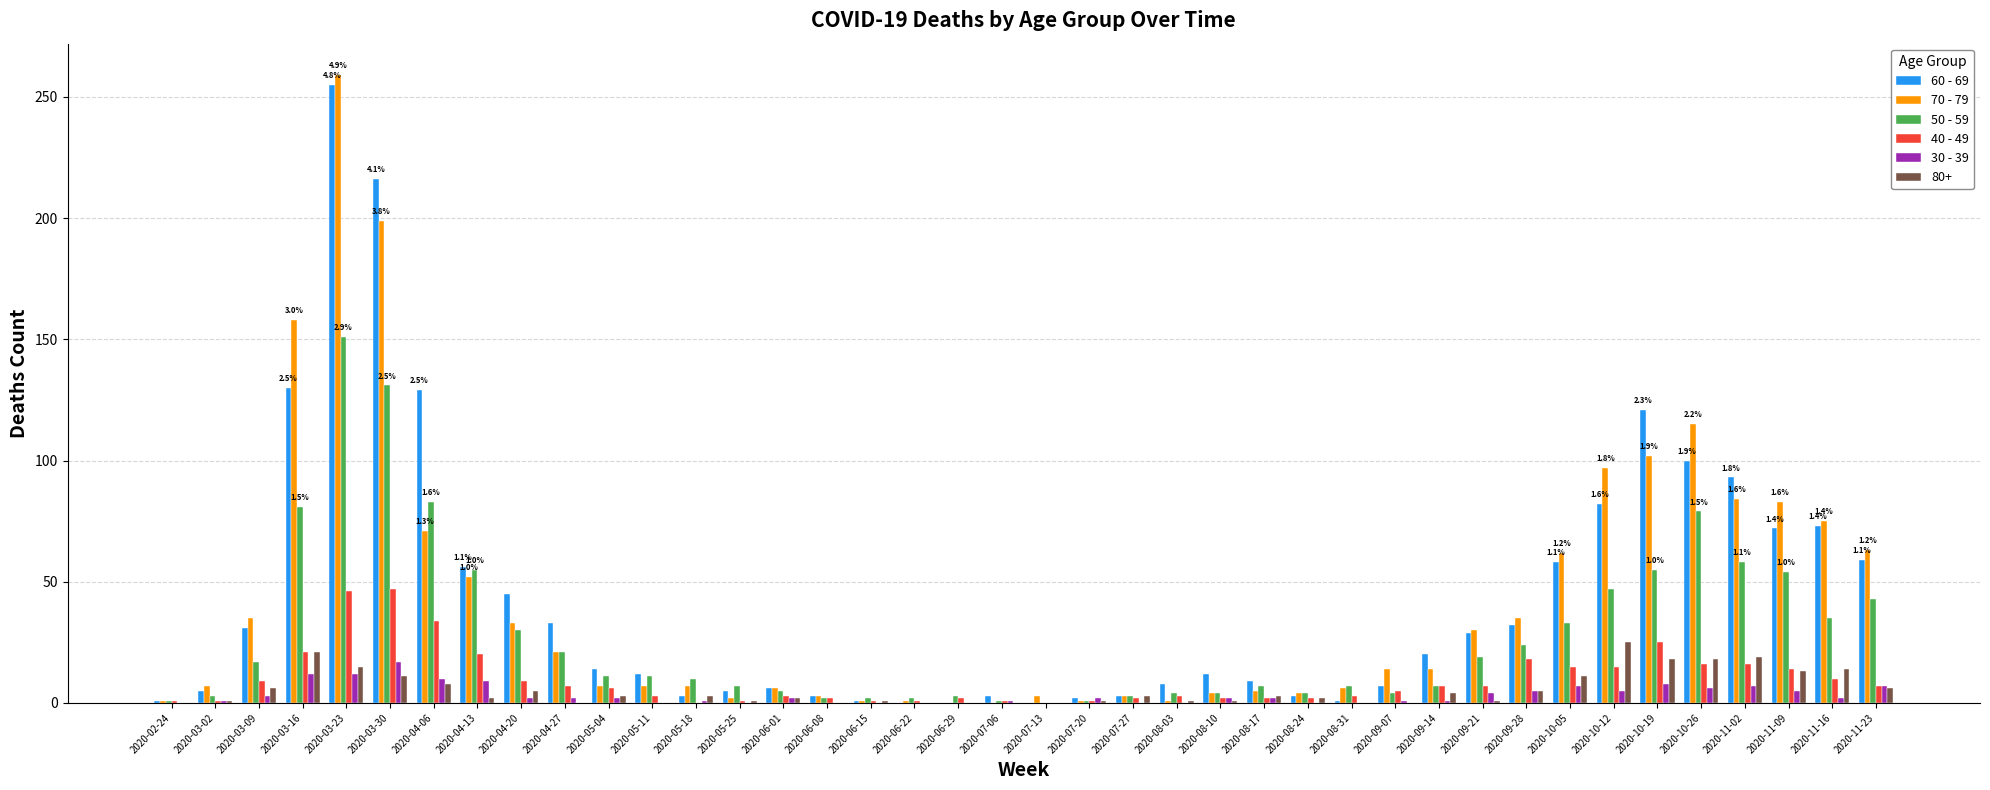

What is the total value across all series at 2020-10-26?

334